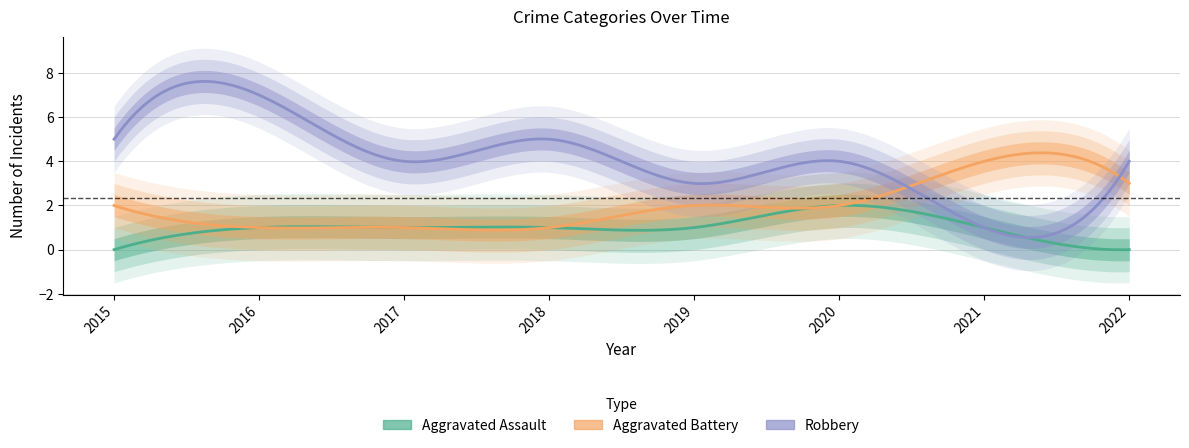

Is it true that Aggravated Assault equals 0 at 2019?

False